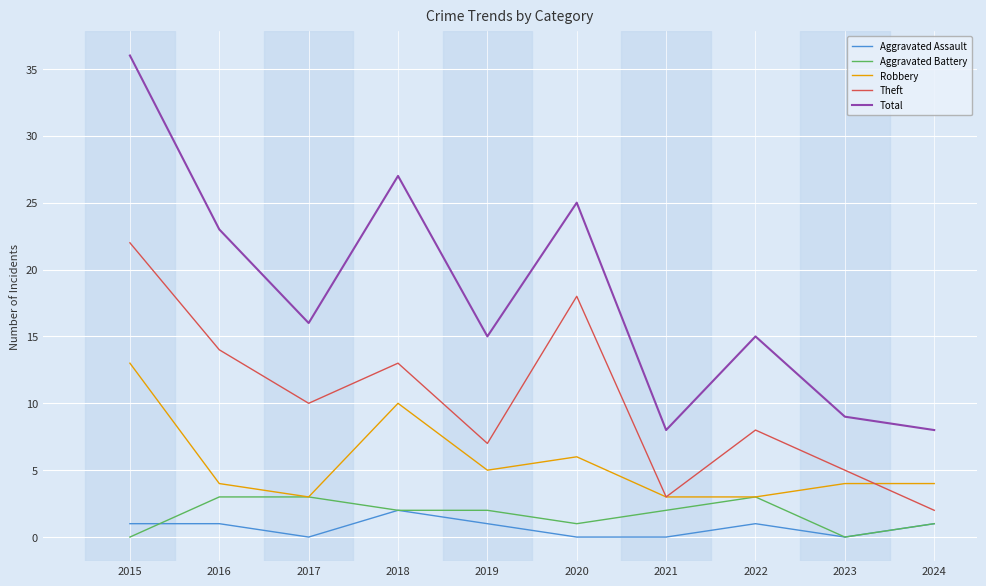

True or false: Robbery and Aggravated Assault cross at least once.

False